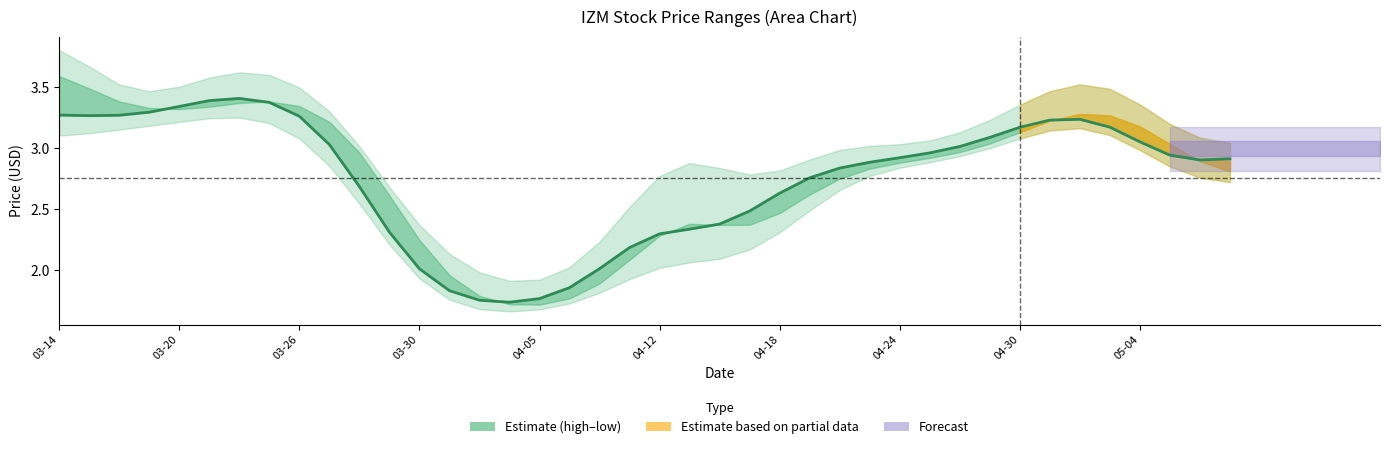

What value does the data have at 22?

2.4